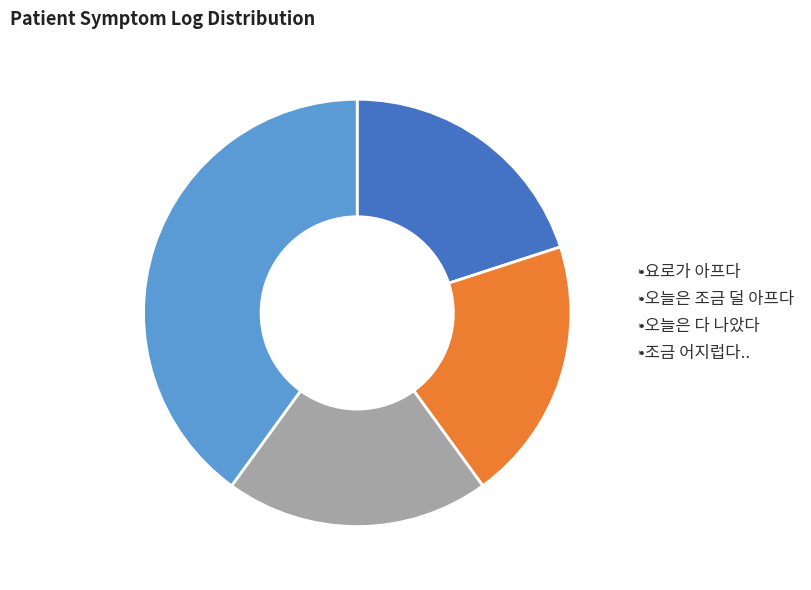

Is there any slice that represents more than half of the pie?

No